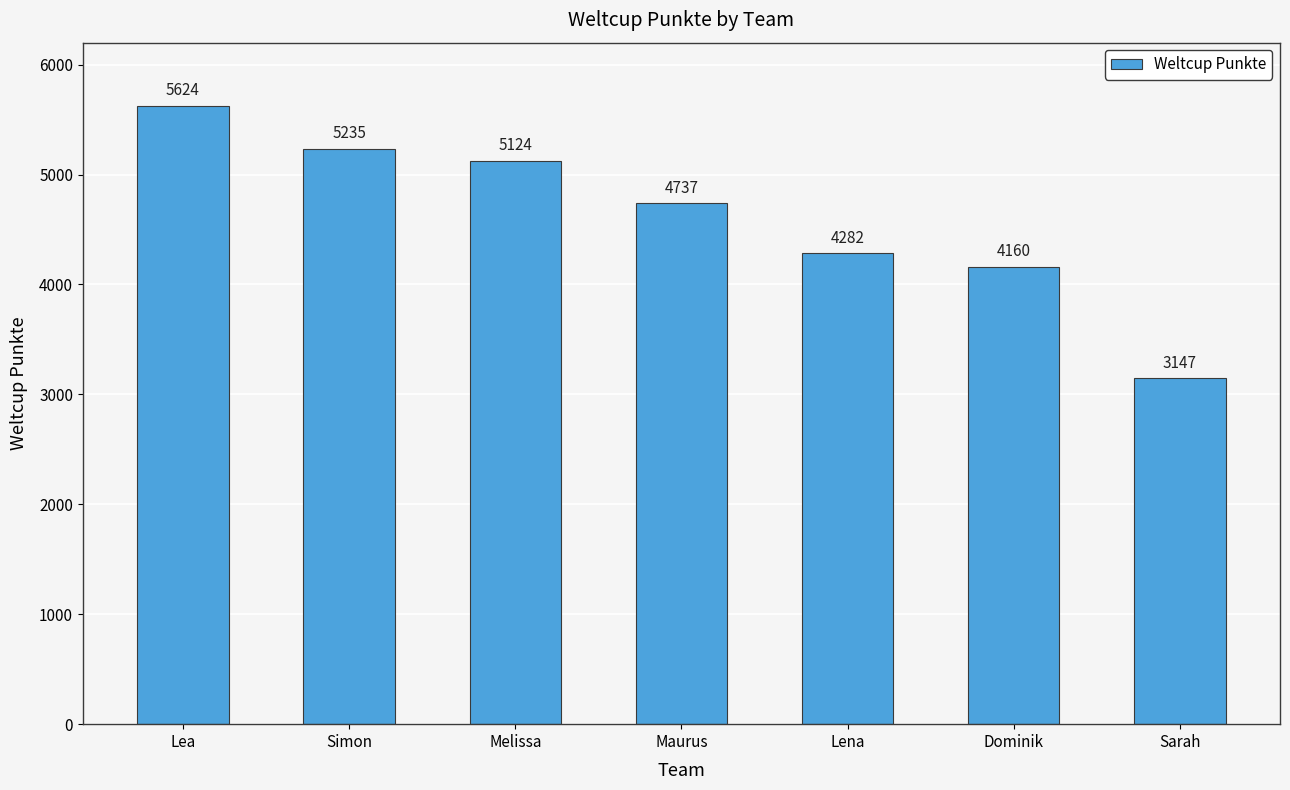

The chart shows a value of 2344 at Lena. True or false?

False